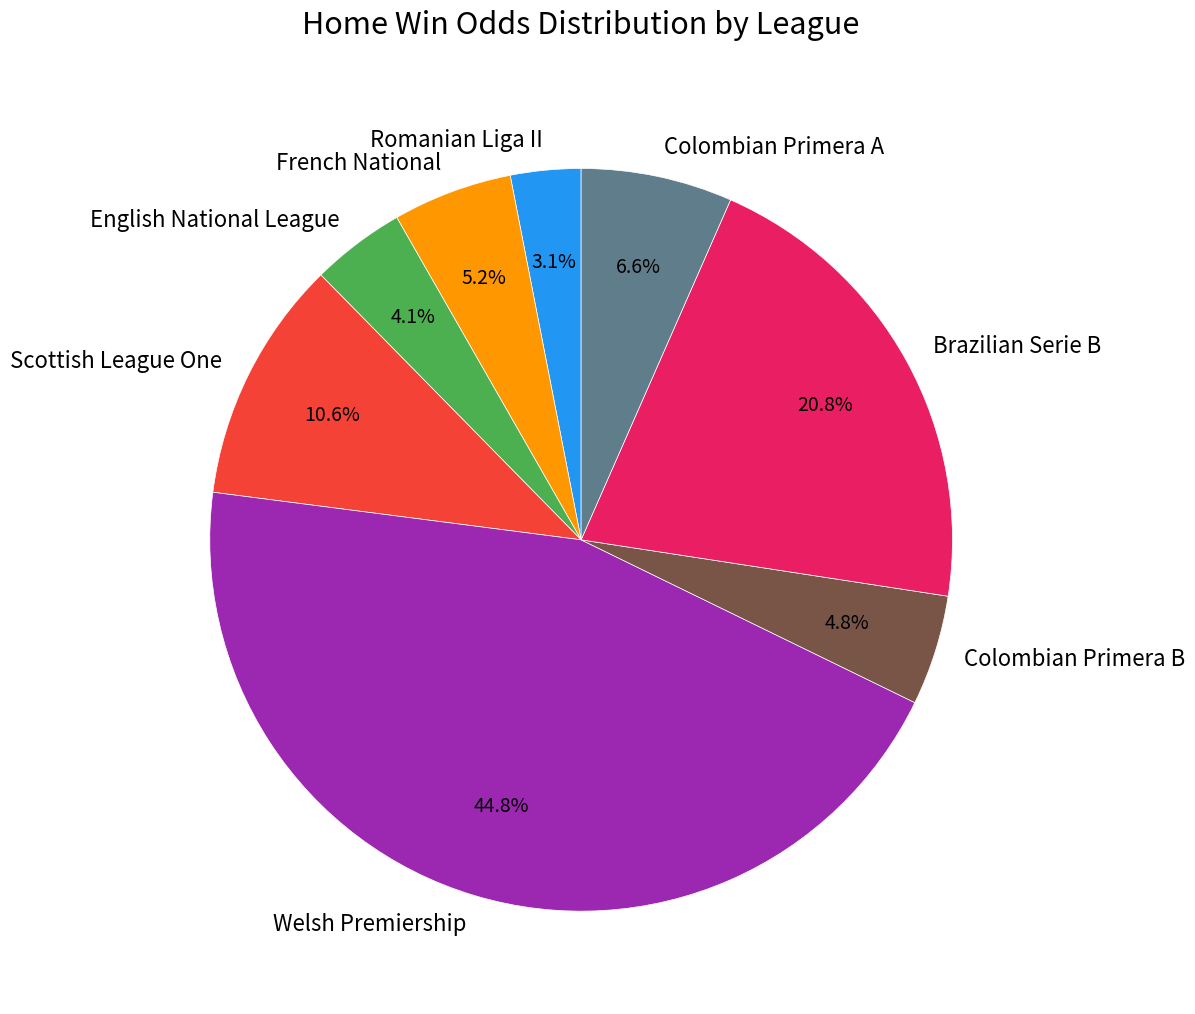

How many slices are in this pie chart?

8